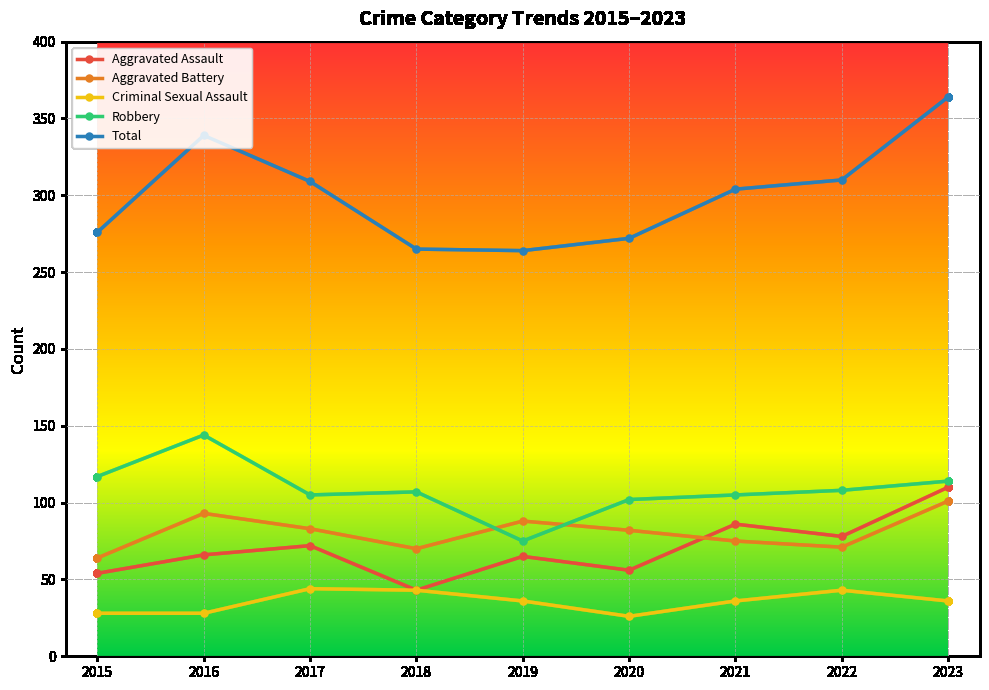

Which series has the largest range (max minus min)?

Total